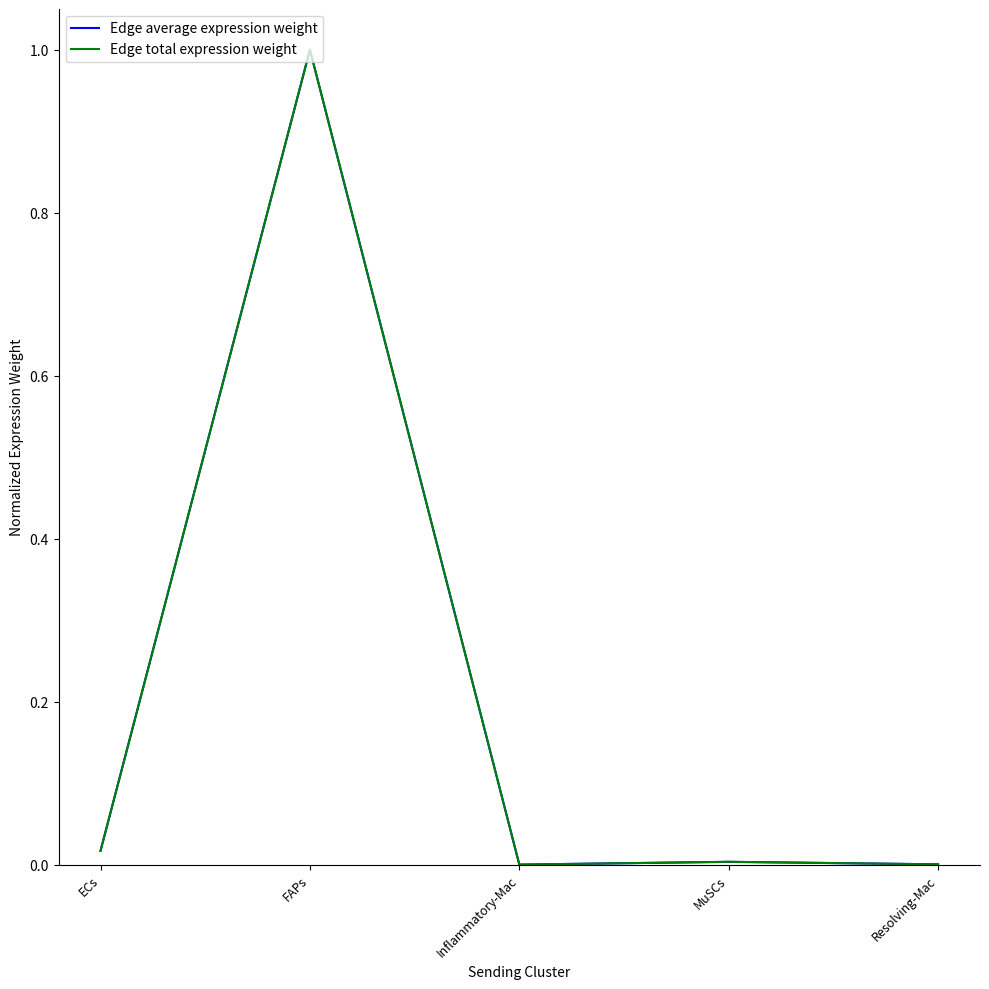

True or false: Edge average expression weight has a value of 0.0 at ECs.

False